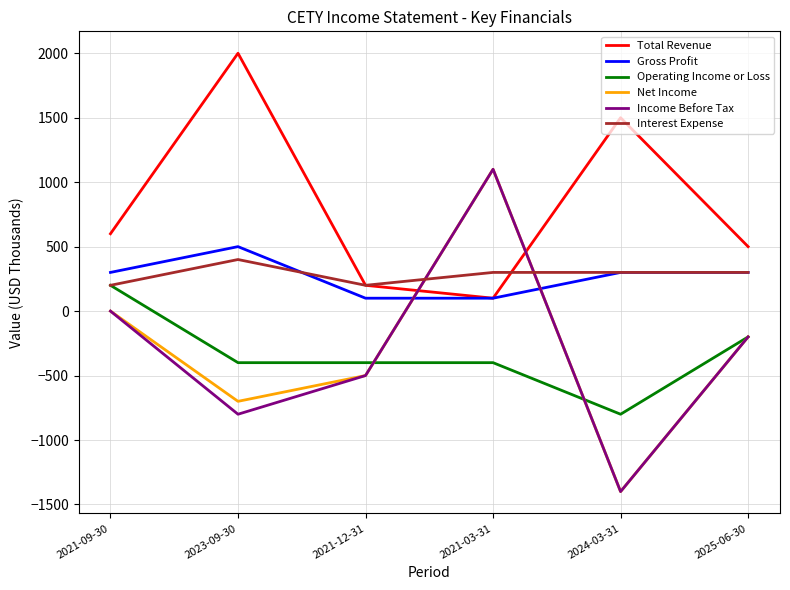

True or false: Interest Expense and Net Income cross at least once.

True